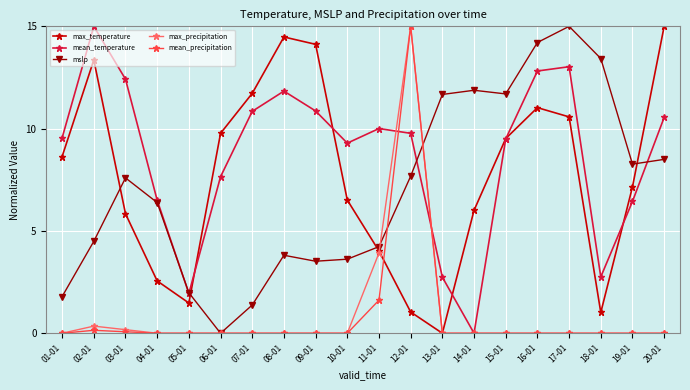

What is the label of the 8th point from the right?

13-01